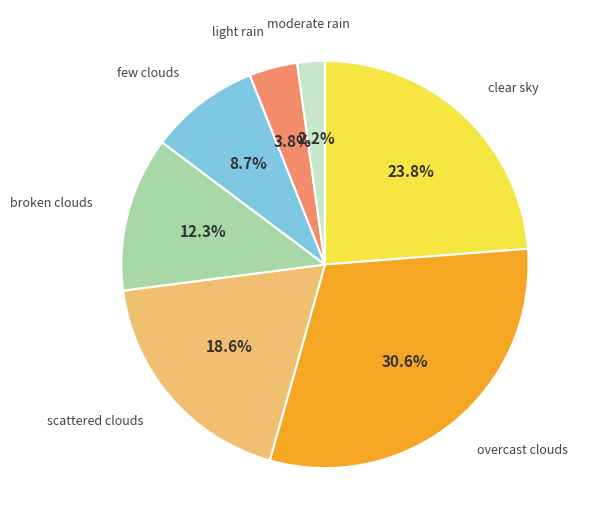

How many slices are in this pie chart?

7